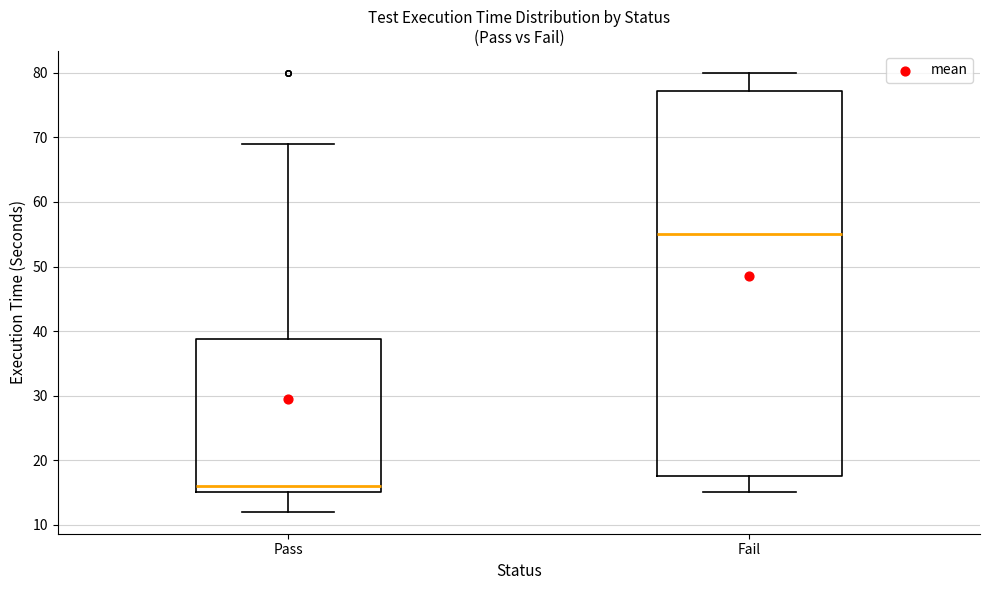

Where is the lower edge of the box for Fail on the y-axis? The values are not printed on the chart, so give them approximately, as read against the axis.

18